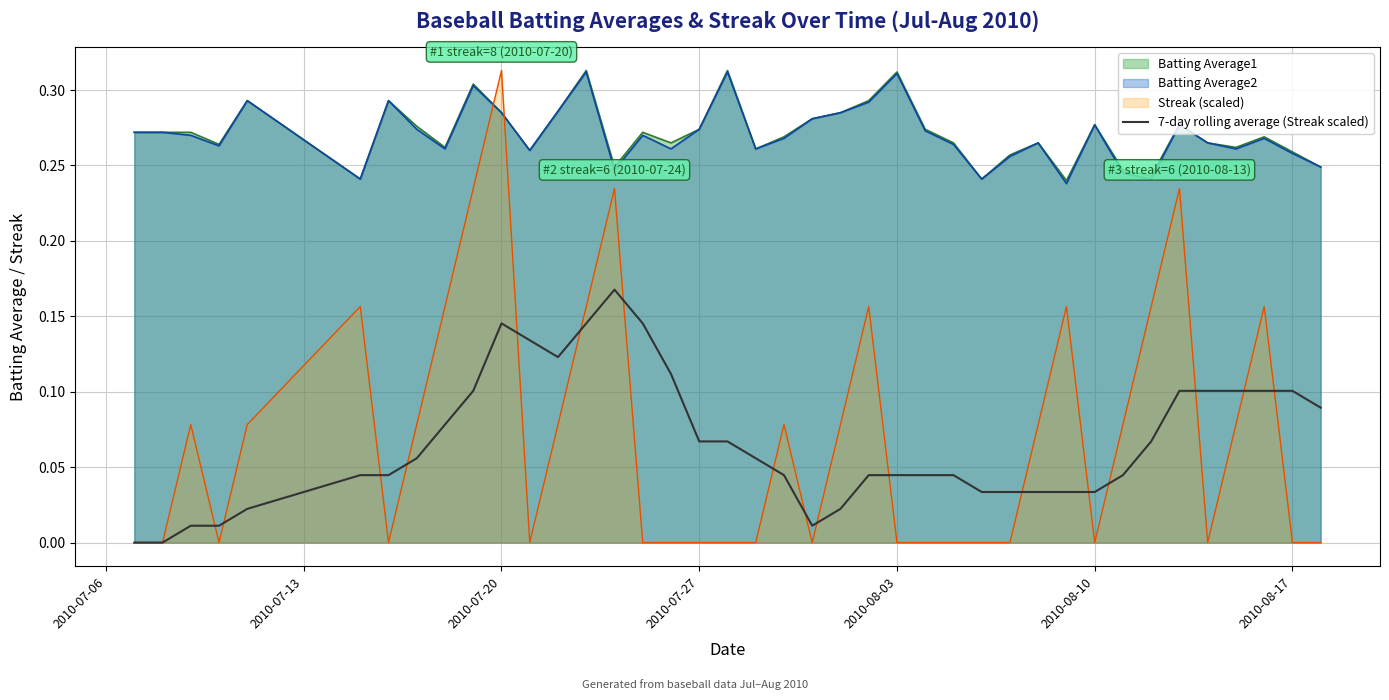

At which category is the sum across all series the highest?

2010-07-20